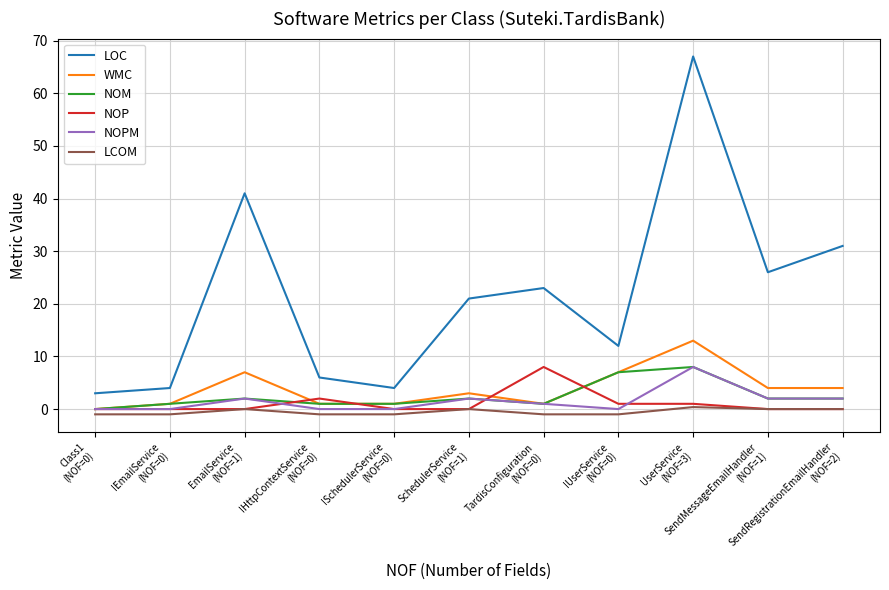

True or false: WMC and LCOM cross at least once.

False